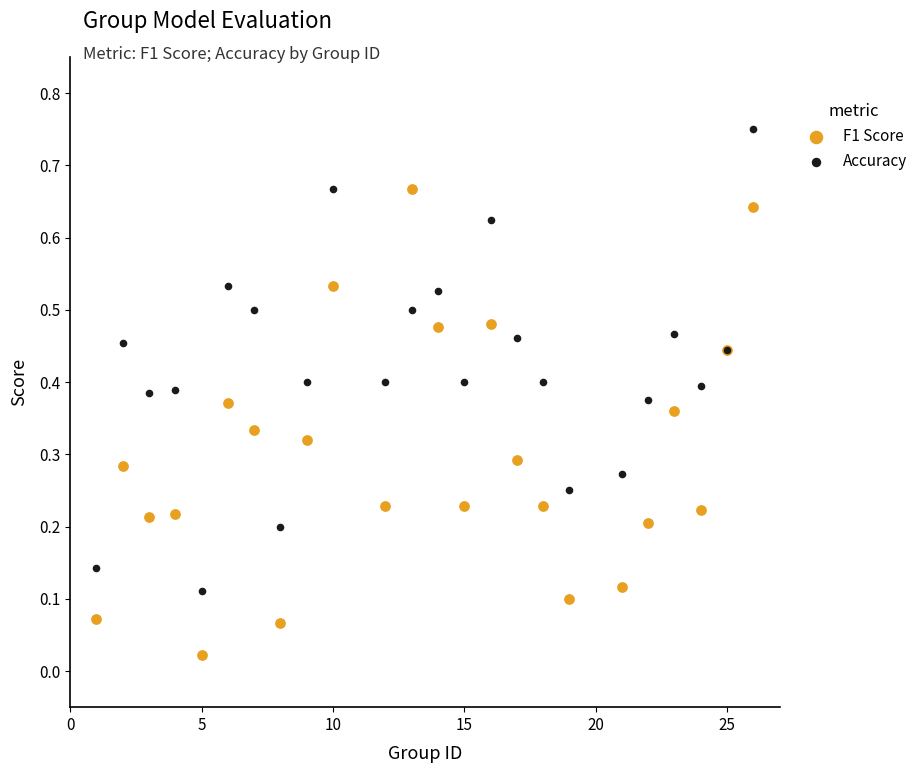

Which series contains the highest Y value?

Accuracy